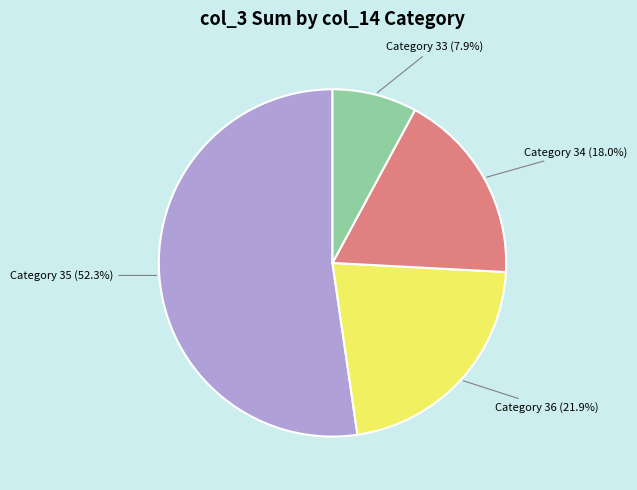

What is the largest slice in the pie chart?

Category 35